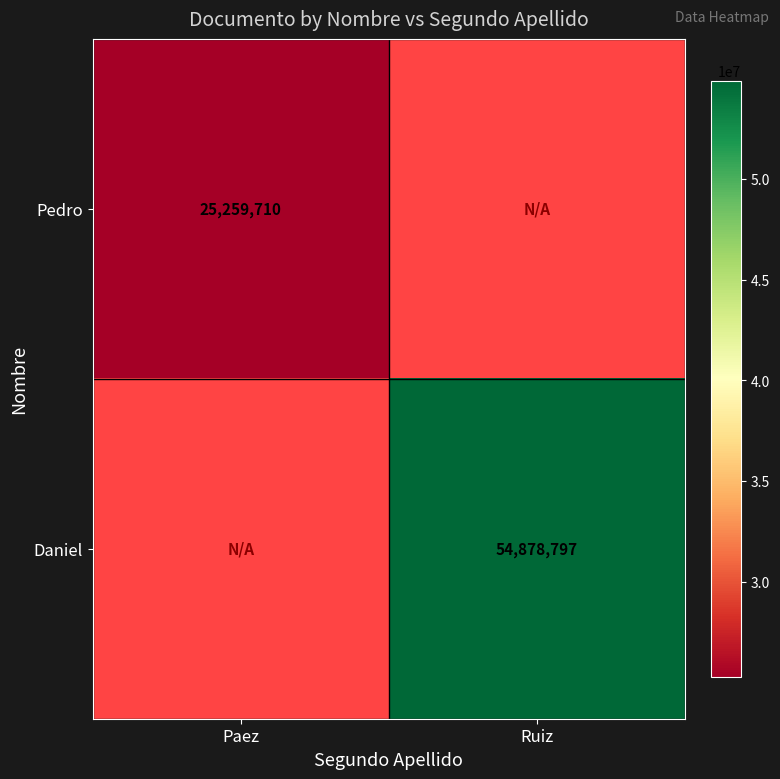

Is it true that Daniel equals 54878797 at Ruiz?

True